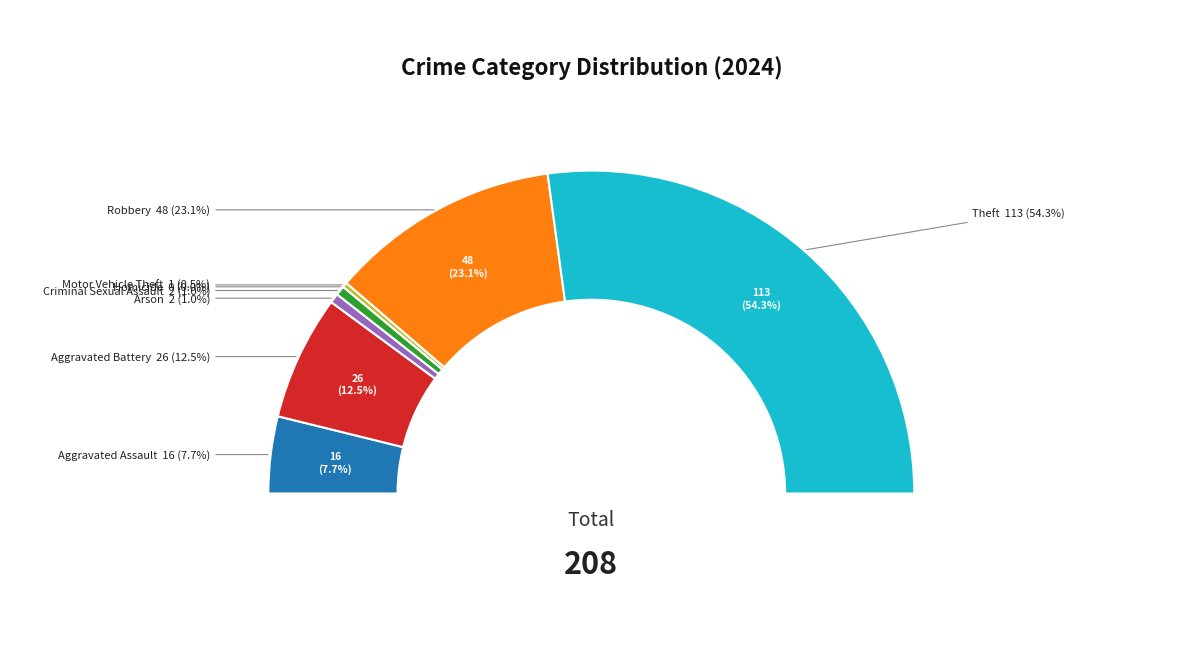

To the nearest percent, what is the average slice percentage?

12%